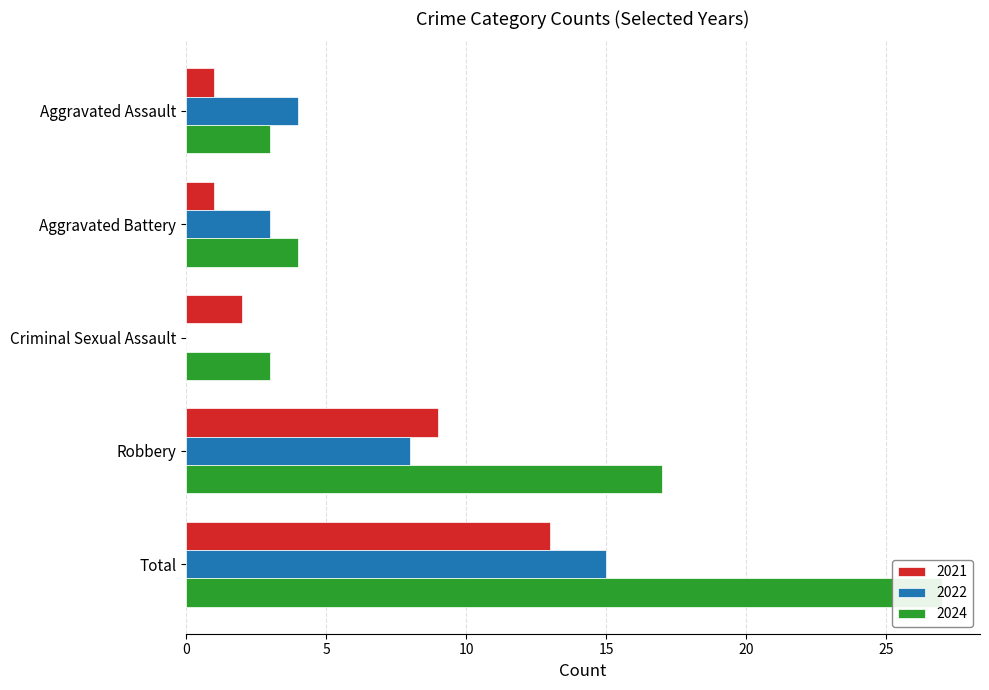

What is the maximum value for 2024?

27